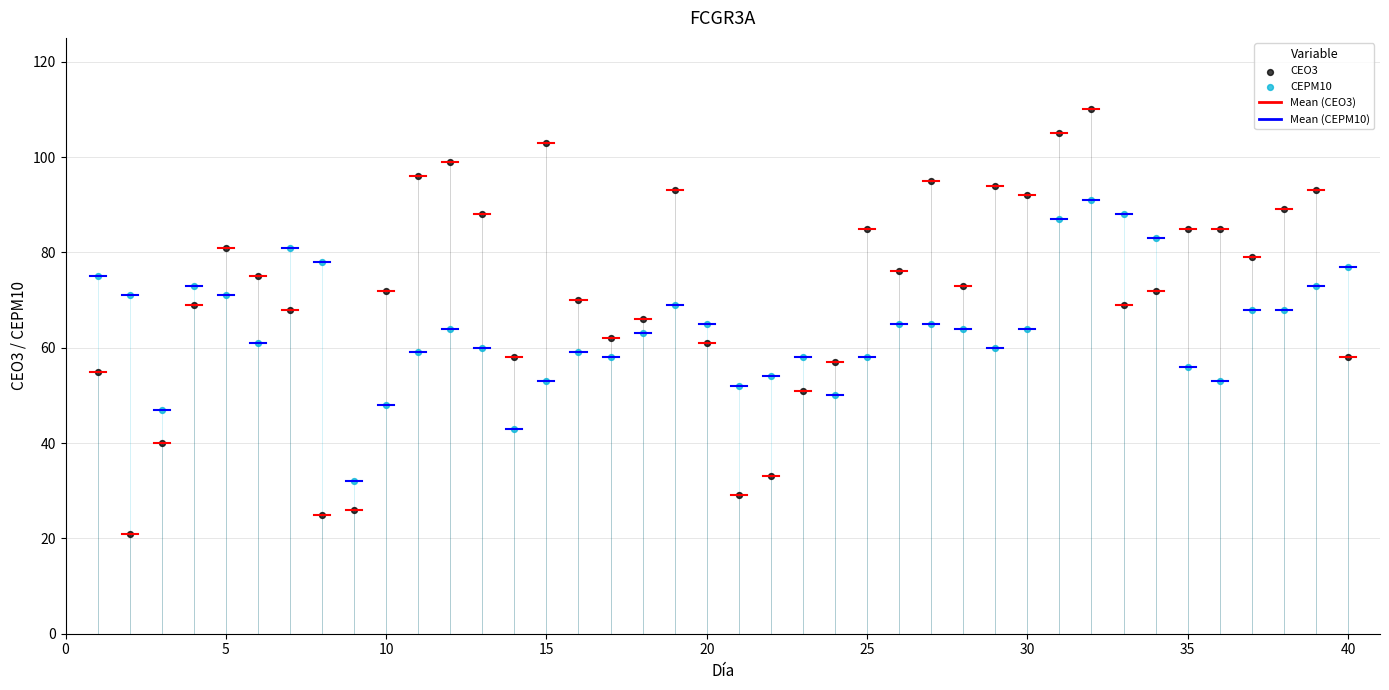

Across all data points, what is the range of Y values (max minus min)?

89